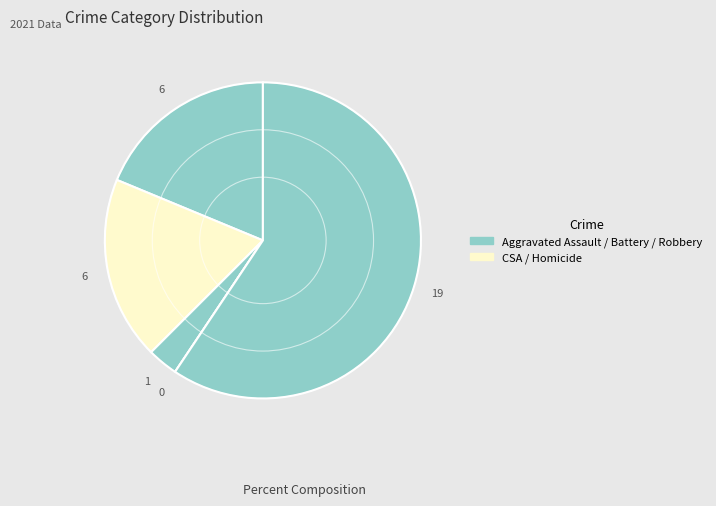

What is the largest slice in the pie chart?

Robbery